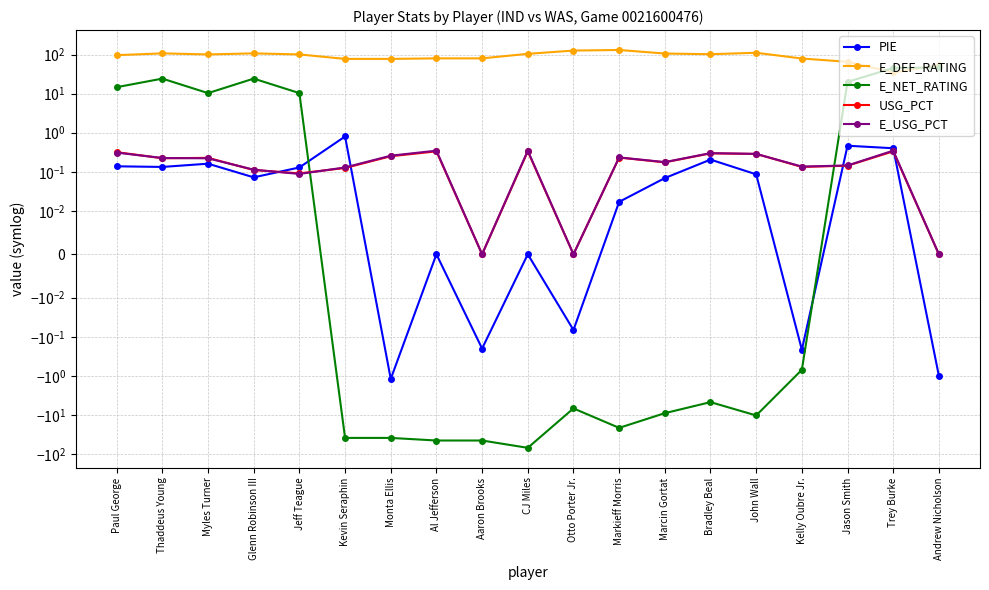

Reading left to right, extract all data points from this chart.

PIE: Paul George=0.1	Thaddeus Young=0.1	Myles Turner=0.2	Glenn Robinson III=0.1	Jeff Teague=0.1	Kevin Seraphin=0.8	Monta Ellis=-1.2	Al Jefferson=0.0	Aaron Brooks=-0.2	CJ Miles=0.0	Otto Porter Jr.=-0.1	Markieff Morris=0.0	Marcin Gortat=0.1	Bradley Beal=0.2	John Wall=0.1	Kelly Oubre Jr.=-0.2	Jason Smith=0.5	Trey Burke=0.4	Andrew Nicholson=-1.0
E_DEF_RATING: Paul George=96.3	Thaddeus Young=107.1	Myles Turner=100.6	Glenn Robinson III=107.1	Jeff Teague=100.6	Kevin Seraphin=77.3	Monta Ellis=77.3	Al Jefferson=79.8	Aaron Brooks=79.8	CJ Miles=104.2	Otto Porter Jr.=126.3	Markieff Morris=130.8	Marcin Gortat=106.0	Bradley Beal=102.0	John Wall=110.9	Kelly Oubre Jr.=79.1	Jason Smith=65.1	Trey Burke=34.7	Andrew Nicholson=53.2
E_NET_RATING: Paul George=14.6	Thaddeus Young=24.2	Myles Turner=10.3	Glenn Robinson III=24.2	Jeff Teague=10.3	Kevin Seraphin=-38.7	Monta Ellis=-38.7	Al Jefferson=-45.1	Aaron Brooks=-45.1	CJ Miles=-69.4	Otto Porter Jr.=-6.8	Markieff Morris=-21.4	Marcin Gortat=-9.0	Bradley Beal=-4.7	John Wall=-10.3	Kelly Oubre Jr.=-0.7	Jason Smith=20.0	Trey Burke=45.1	Andrew Nicholson=46.8
USG_PCT: Paul George=0.3	Thaddeus Young=0.2	Myles Turner=0.2	Glenn Robinson III=0.1	Jeff Teague=0.1	Kevin Seraphin=0.1	Monta Ellis=0.2	Al Jefferson=0.3	Aaron Brooks=0.0	CJ Miles=0.3	Otto Porter Jr.=0.0	Markieff Morris=0.2	Marcin Gortat=0.2	Bradley Beal=0.3	John Wall=0.3	Kelly Oubre Jr.=0.1	Jason Smith=0.1	Trey Burke=0.3	Andrew Nicholson=0.0
E_USG_PCT: Paul George=0.3	Thaddeus Young=0.2	Myles Turner=0.2	Glenn Robinson III=0.1	Jeff Teague=0.1	Kevin Seraphin=0.1	Monta Ellis=0.3	Al Jefferson=0.3	Aaron Brooks=0.0	CJ Miles=0.3	Otto Porter Jr.=0.0	Markieff Morris=0.2	Marcin Gortat=0.2	Bradley Beal=0.3	John Wall=0.3	Kelly Oubre Jr.=0.1	Jason Smith=0.1	Trey Burke=0.3	Andrew Nicholson=0.0